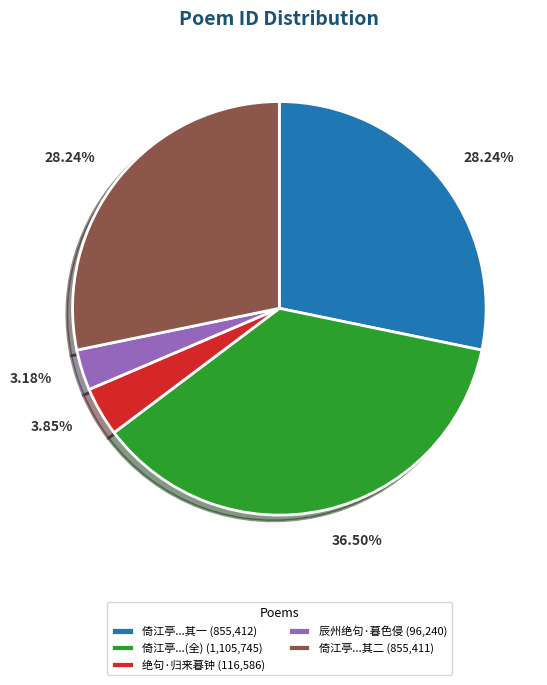

Combined, do 倚江亭...(全) (1,105,745) and 辰州绝句·暮色侵 (96,240) account for over 50%?

No